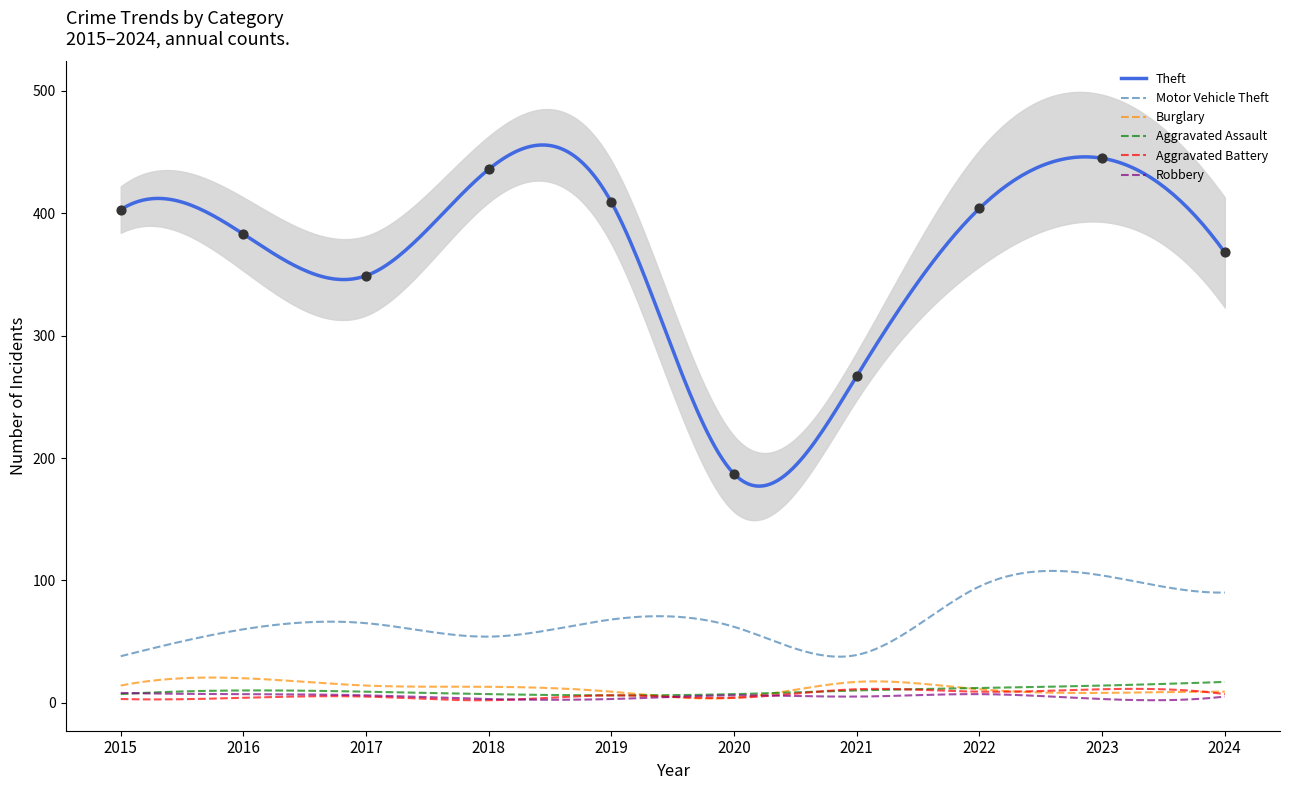

Which series has the largest total across all categories?

Theft